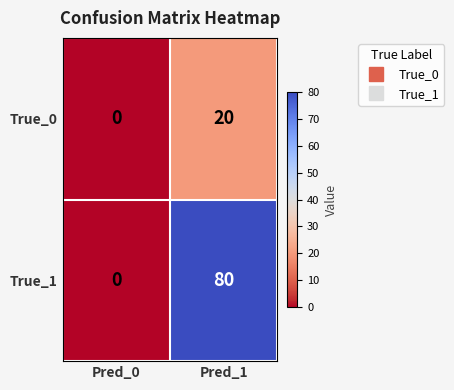

Rank the series by their average value, from lowest to highest.

True_0, True_1